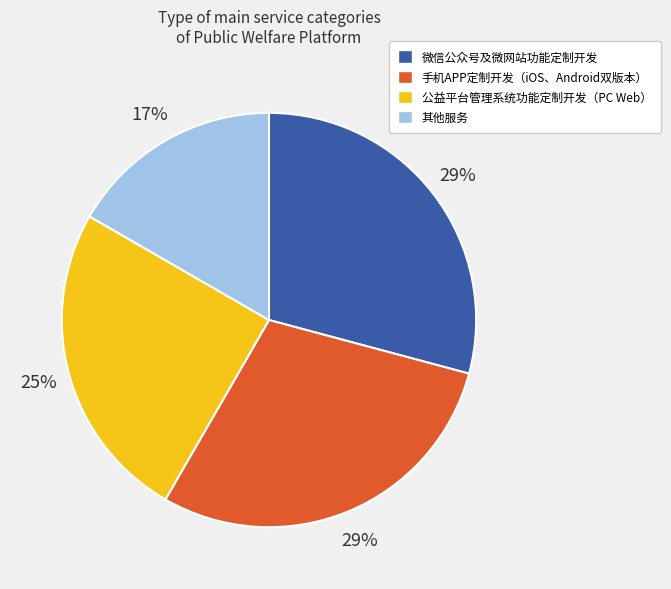

The 手机APP定制开发（iOS、Android双版本） slice represents 36% of the pie. True or false?

False